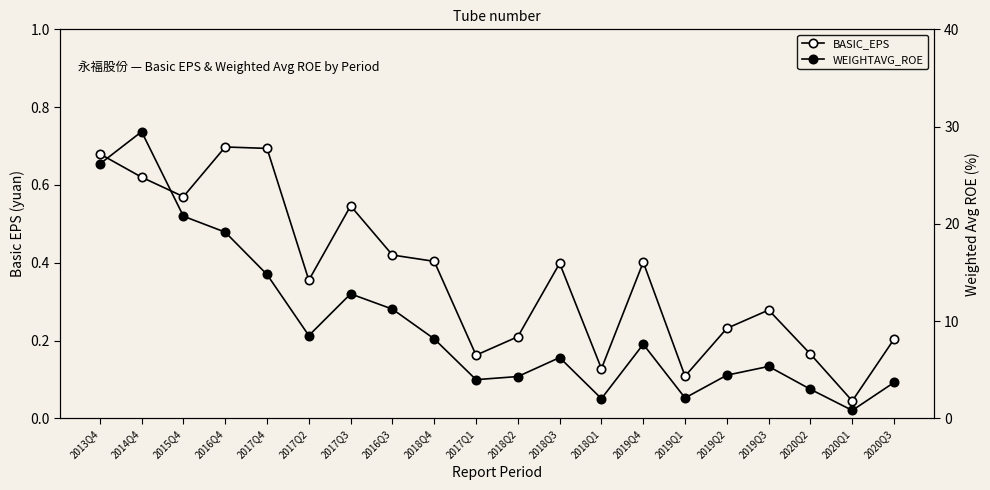

Which series has the largest range (max minus min)?

WEIGHTAVG_ROE